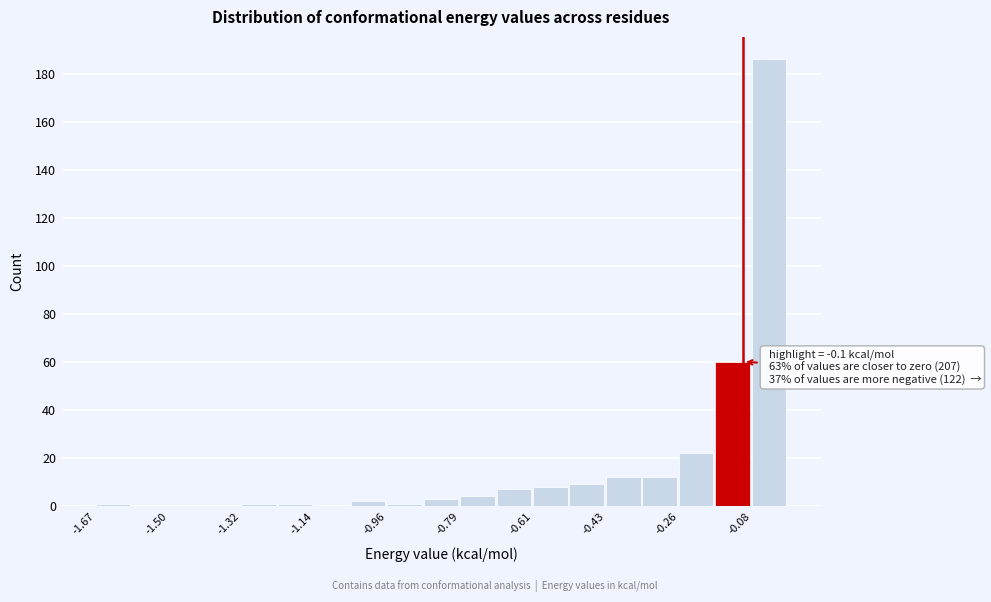

Which range on the x-axis has the tallest bar?

-0.08 to 0.00